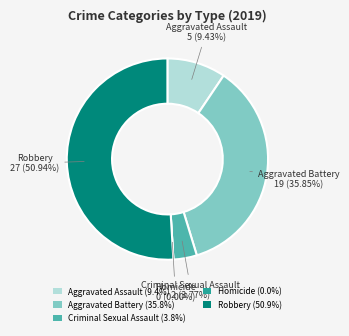

Which category accounts for the majority?

Robbery